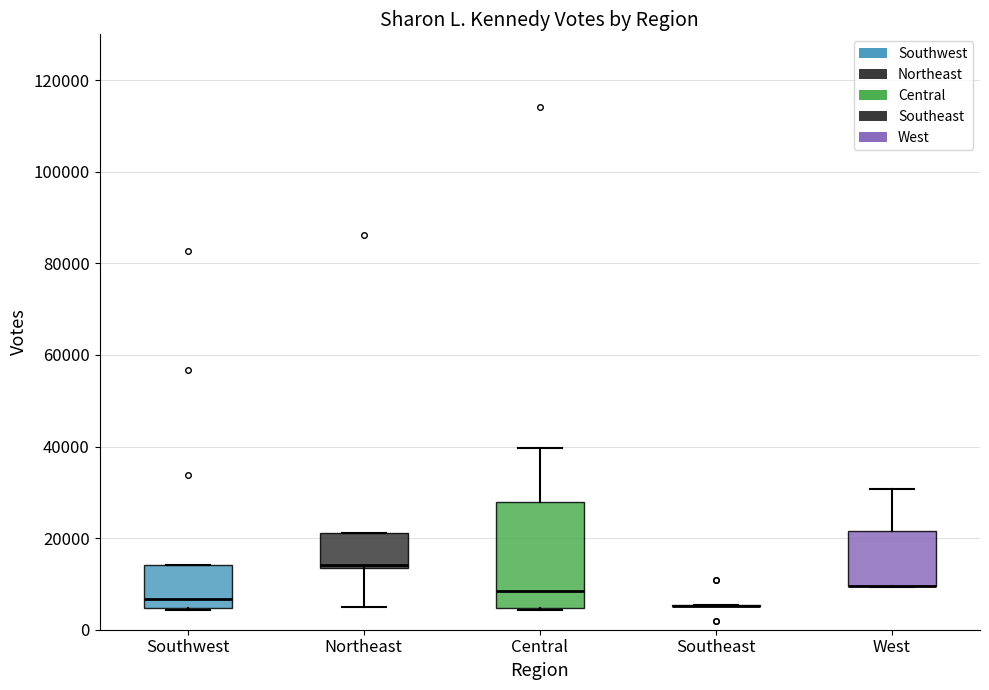

Reading left to right, read every box against the y-axis: the position of its median line, the range the box covers, and the ends of its whiskers. The values are not printed on the chart, so give them approximately, as read against the axis.

Southwest: median 6000, box 4000 to 14000, whiskers 4000 to 14000
Northeast: median 14000 (just above the box's lower edge), box 14000 to 22000, whiskers 6000 to 22000
Central: median 8000, box 4000 to 28000, whiskers 4000 to 40000
Southeast: box collapsed to a line at 6000, whiskers 6000 to 6000
West: median 10000 (drawn on the box's lower edge), box 10000 to 22000, whiskers 10000 to 30000